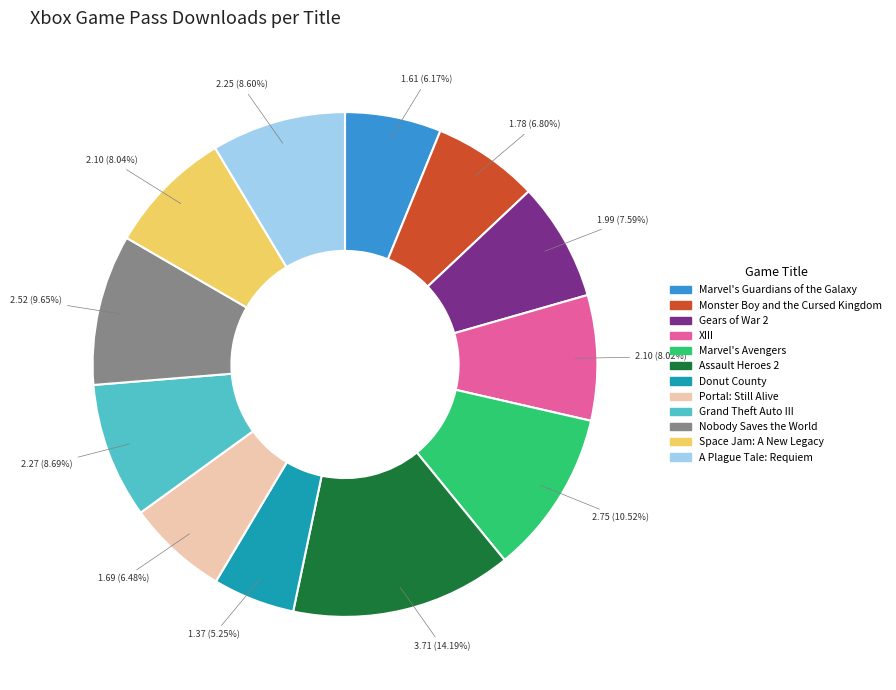

What is the largest slice in the pie chart?

Assault Heroes 2